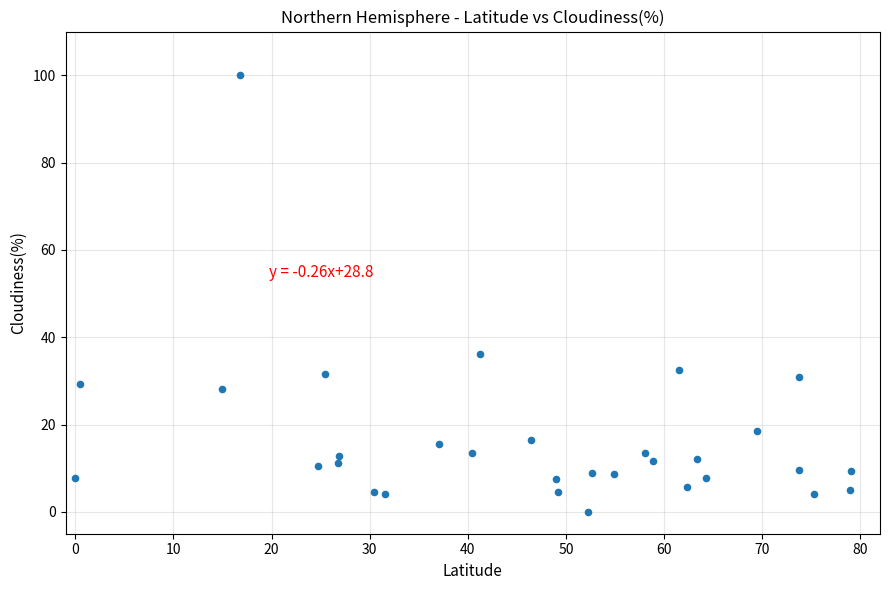

What is the range of Y values (max minus min)?

100.0